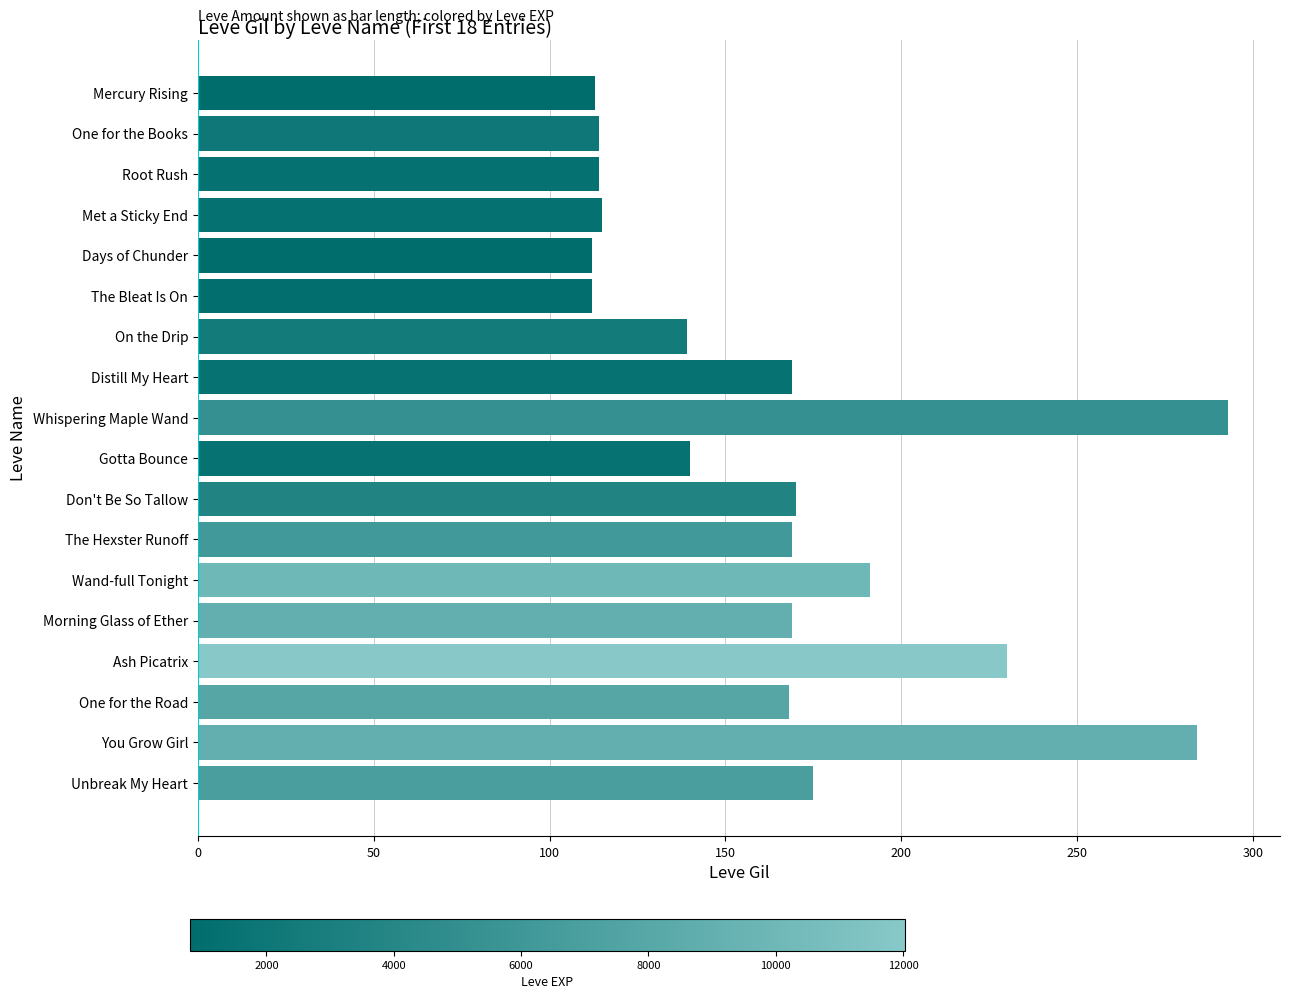

What is the change in value from The Hexster Runoff to Wand-full Tonight?

+22